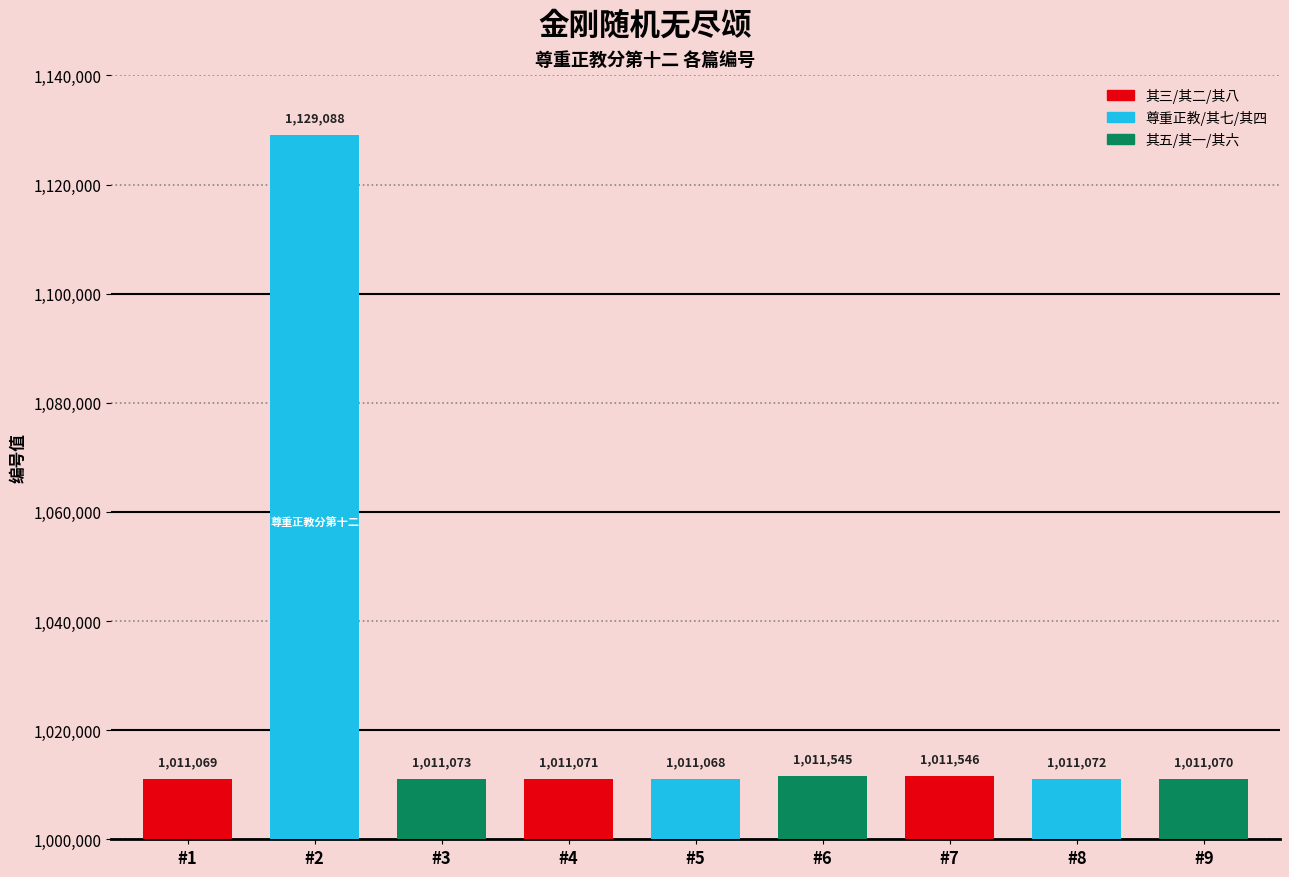

Reading right to left, transcribe all the data shown in this chart.

1011070	1011072	1011546	1011545	1011068	1011071	1011073	1129088	1011069